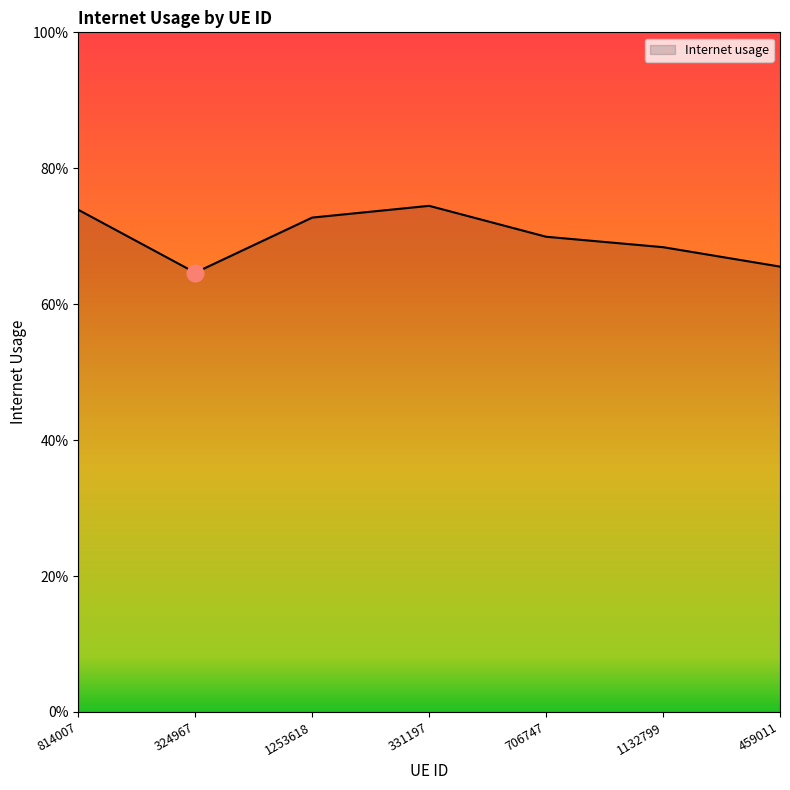

Is this an area chart (filled region under the line)?

Yes